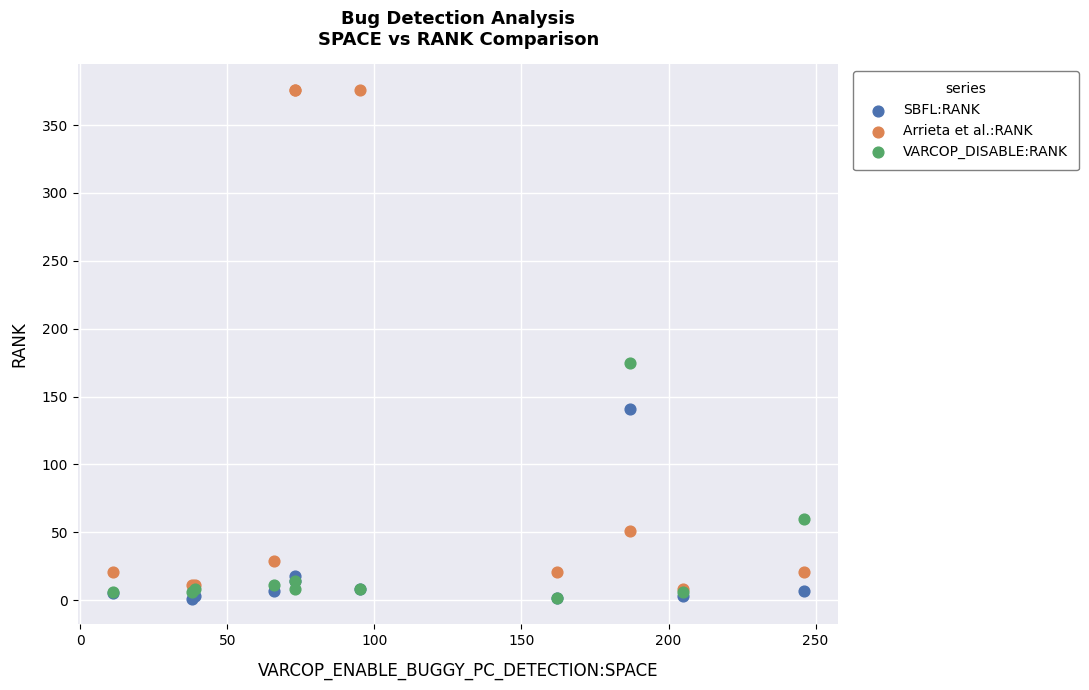

In the SBFL:RANK series, what Y value is closest to 71?

18